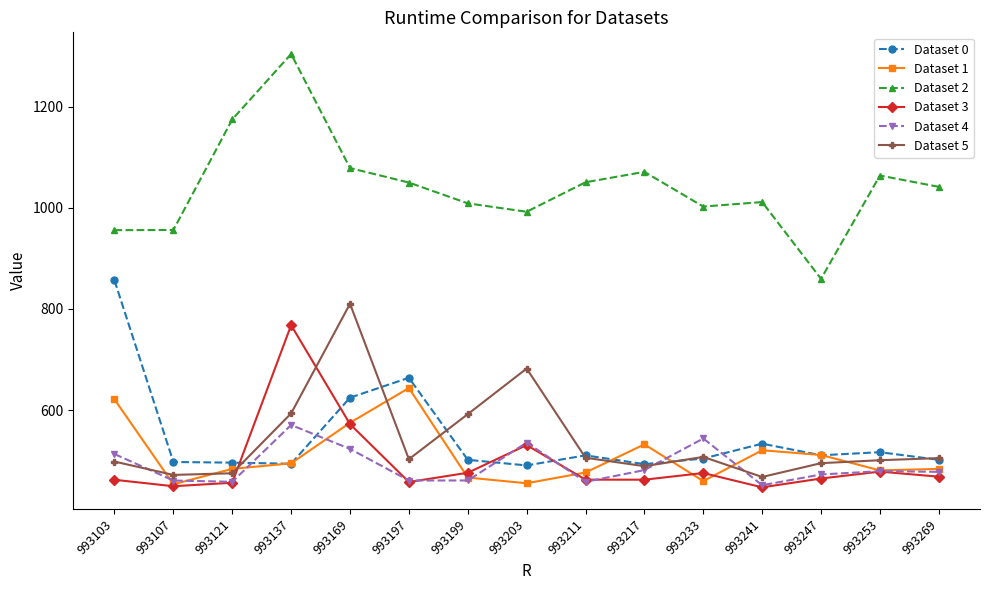

What is the maximum value shown in the chart?

1303.9